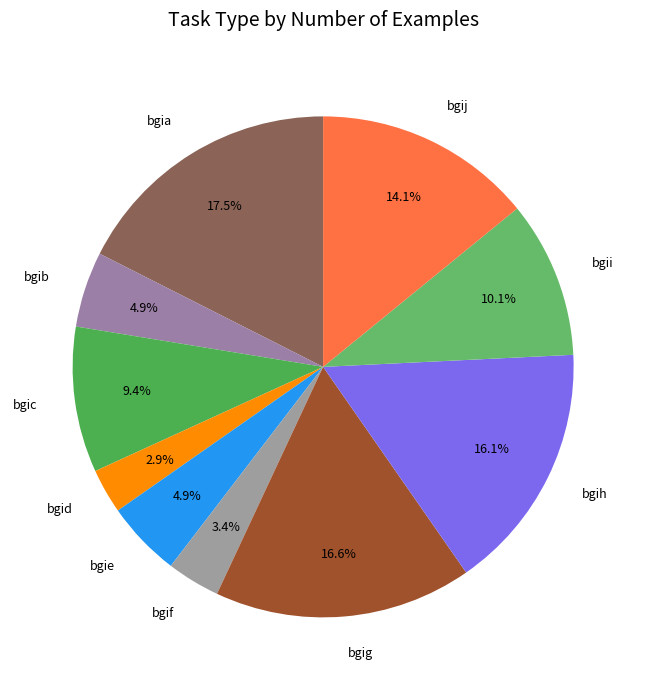

Approximately how many times larger is the value at bgid compared to bgib?

0.6